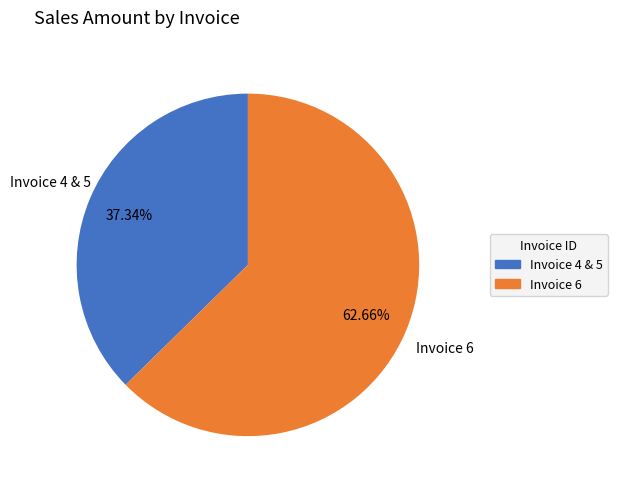

Is there any slice that represents more than half of the pie?

Yes